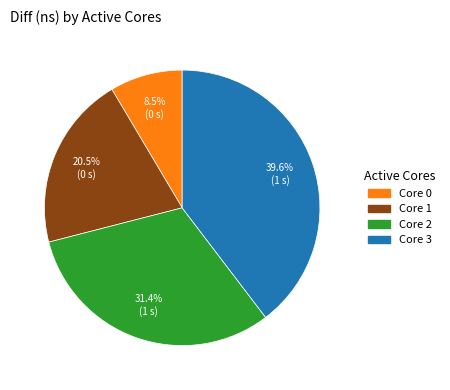

Does any single category account for the majority?

No